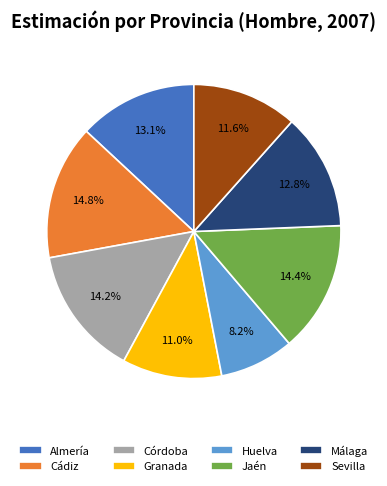

What percentage is the Huelva slice, to the nearest percent?

8%